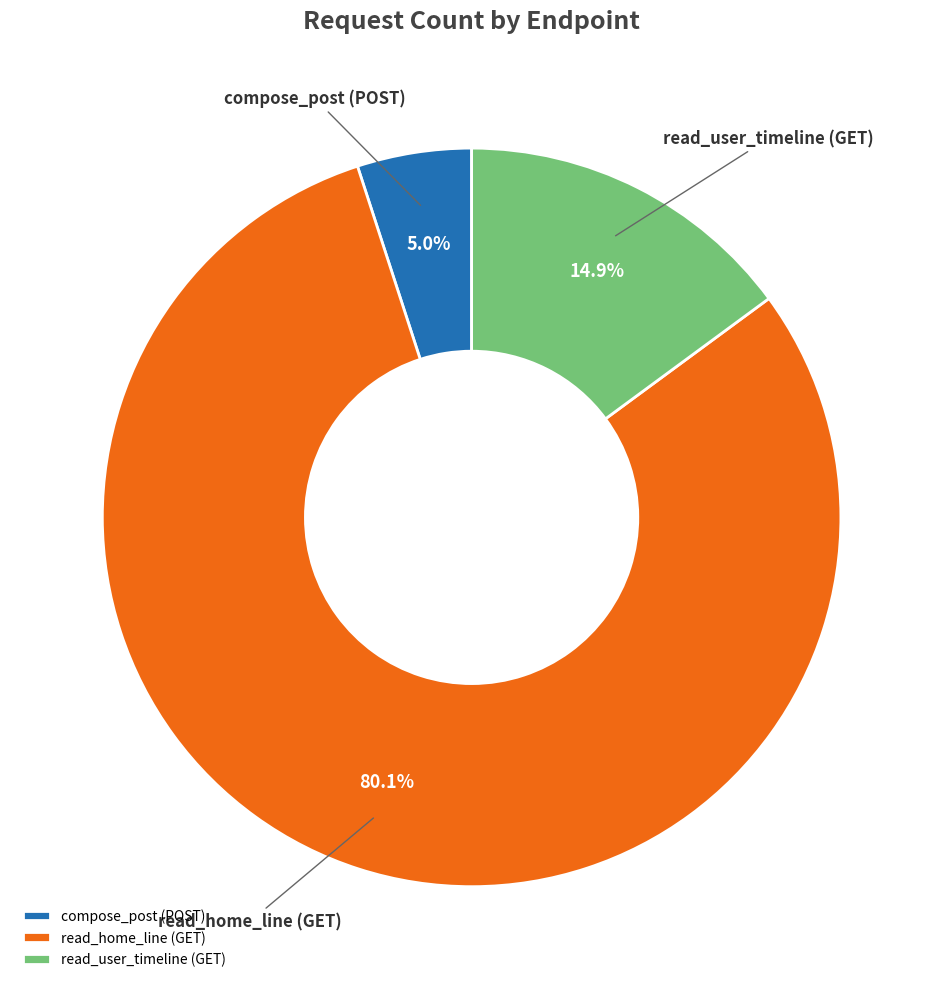

Is the sum of read_user_timeline (GET) and read_home_line (GET) greater than half?

Yes